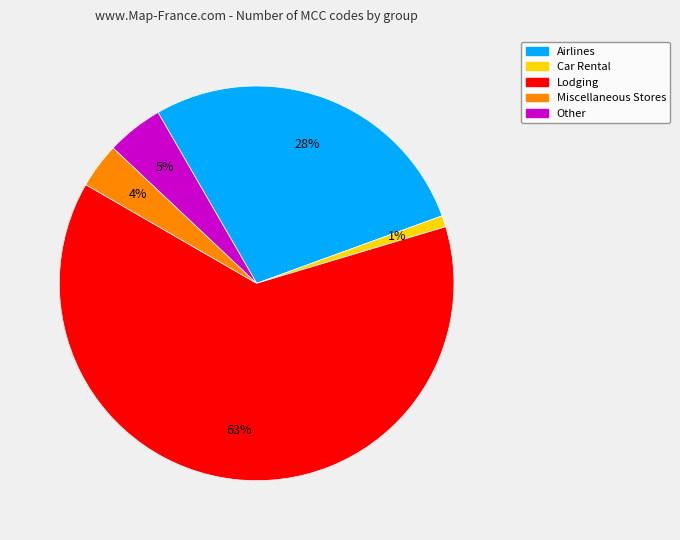

Rank the categories by value from highest to lowest.

Lodging, Airlines, Other, Miscellaneous Stores, Car Rental